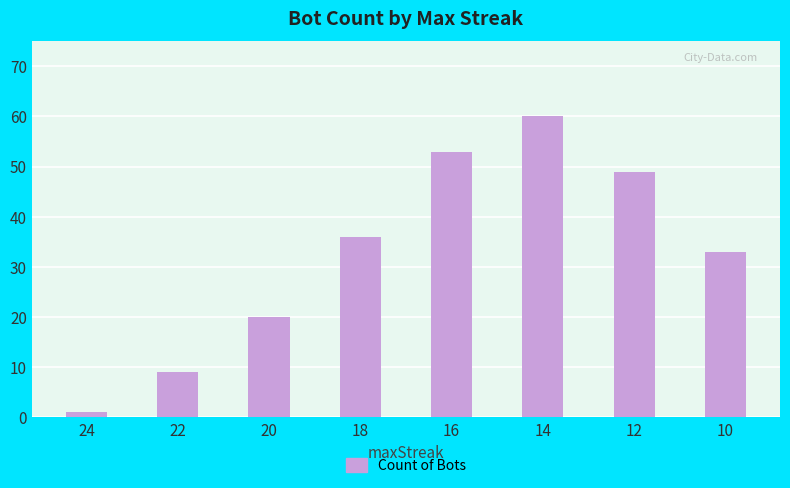

Which category has the lowest value across all series?

24